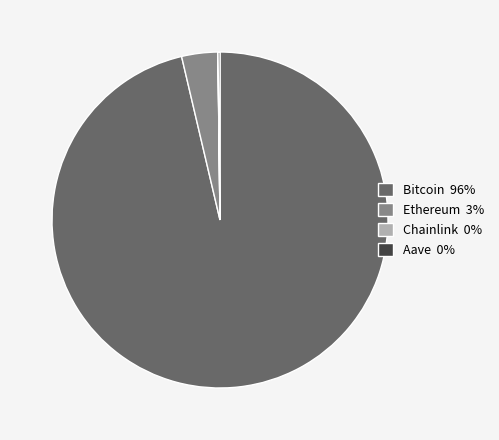

Combined, do Bitcoin 96% and Ethereum 3% account for over 50%?

Yes